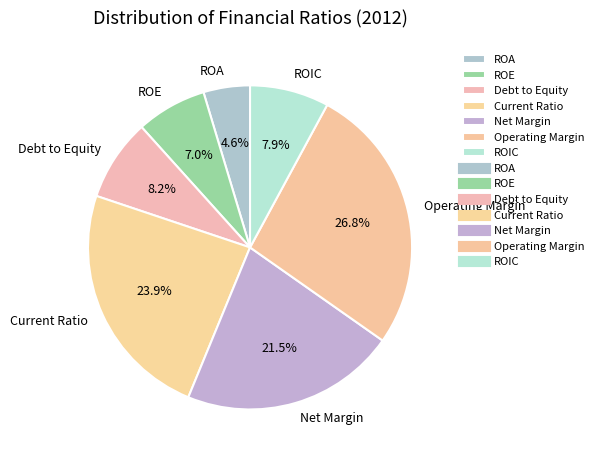

How many slices are in this pie chart?

7